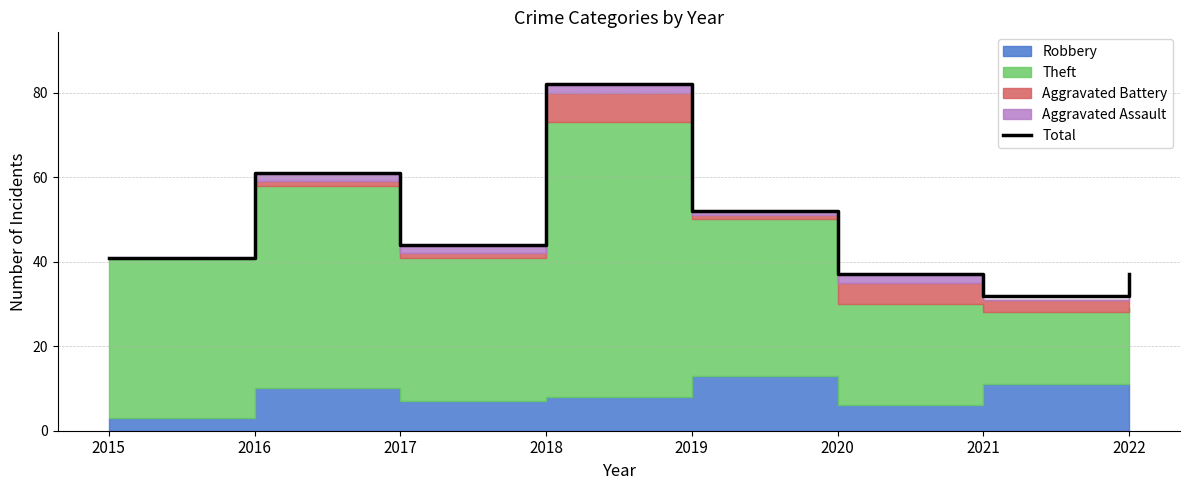

What is the difference between the maximum and minimum values?

50